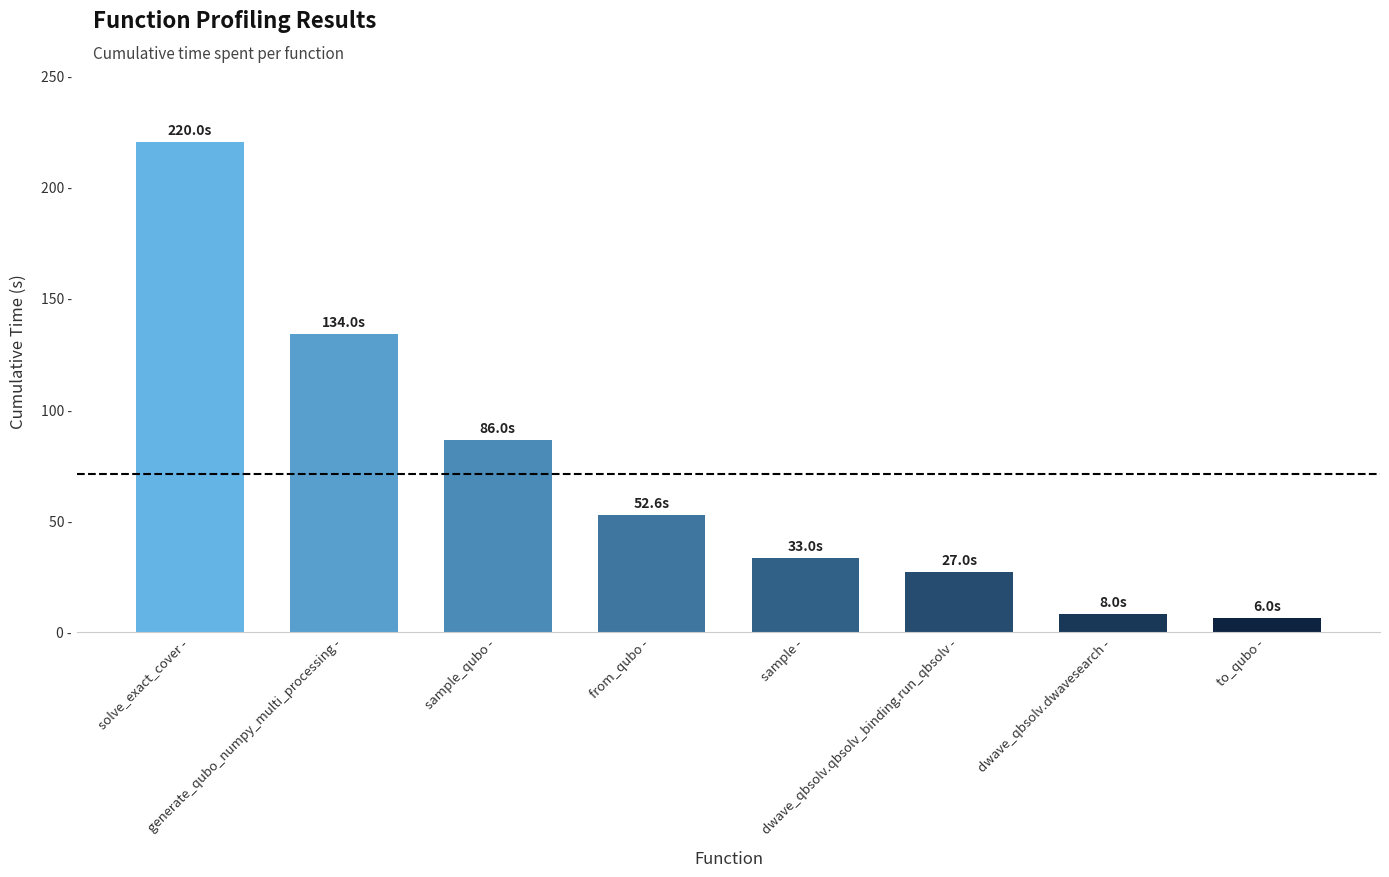

Are the bars horizontal?

No